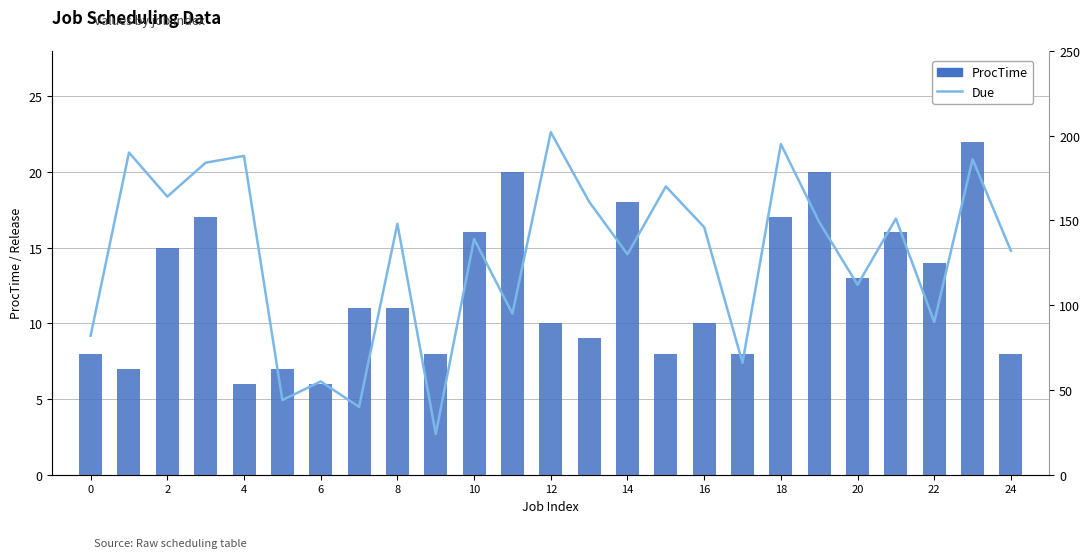

At how many categories does at least one series exceed 106?

17